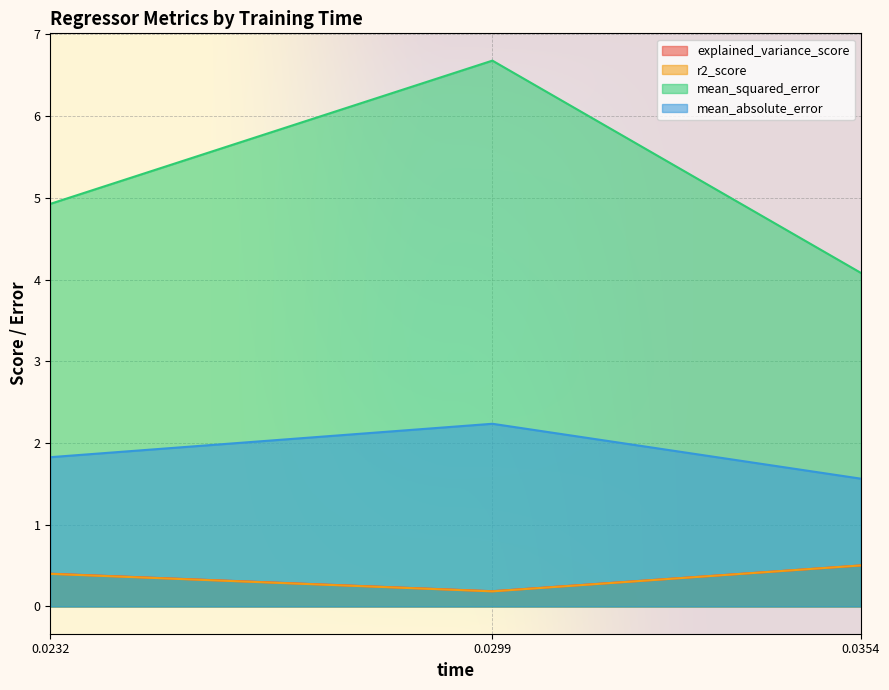

Does the chart display data point markers on the line(s)?

No